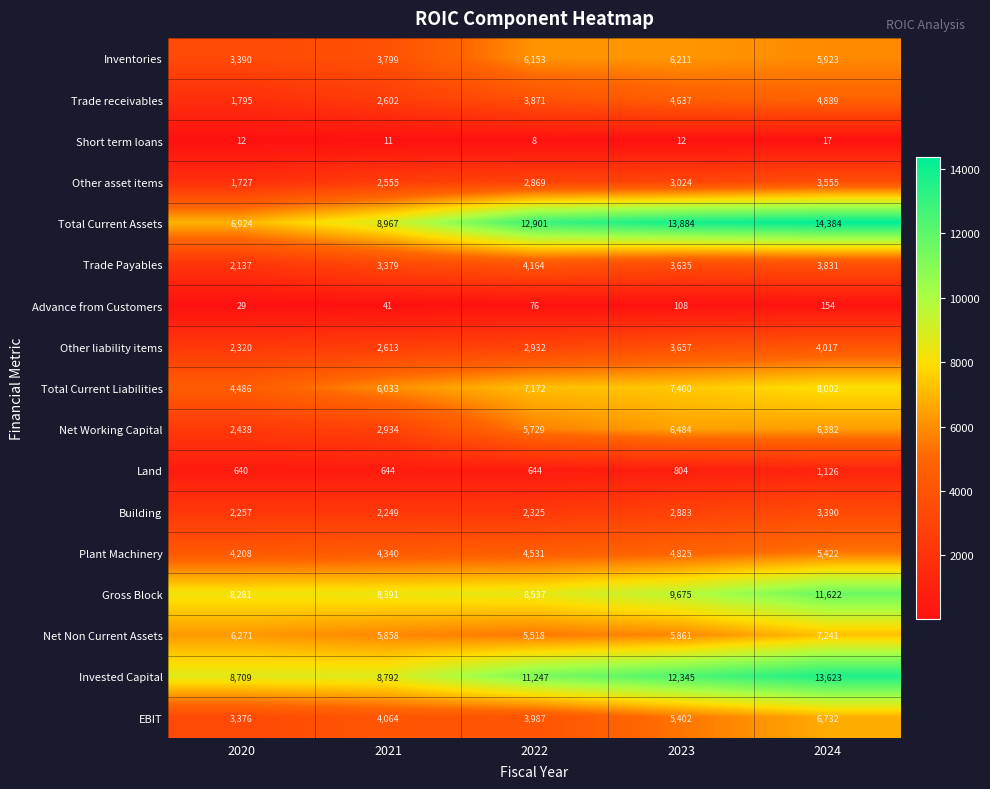

Is the value of Plant Machinery at 2020 greater than the value of Inventories at 2022?

No